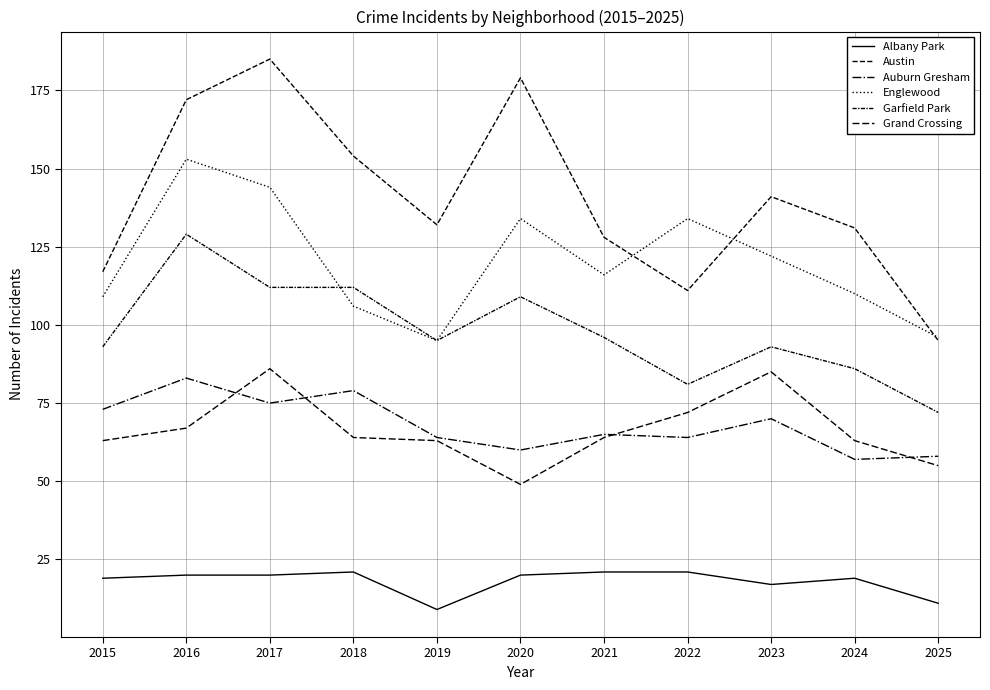

How many lines are shown in the chart?

6